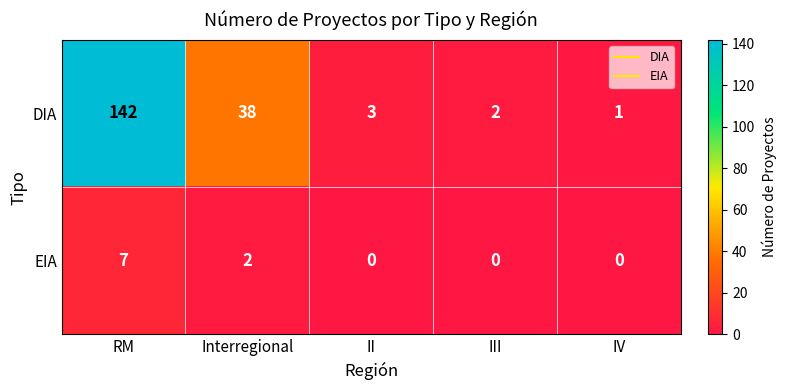

List the series in order of their peak value, lowest first.

EIA, DIA